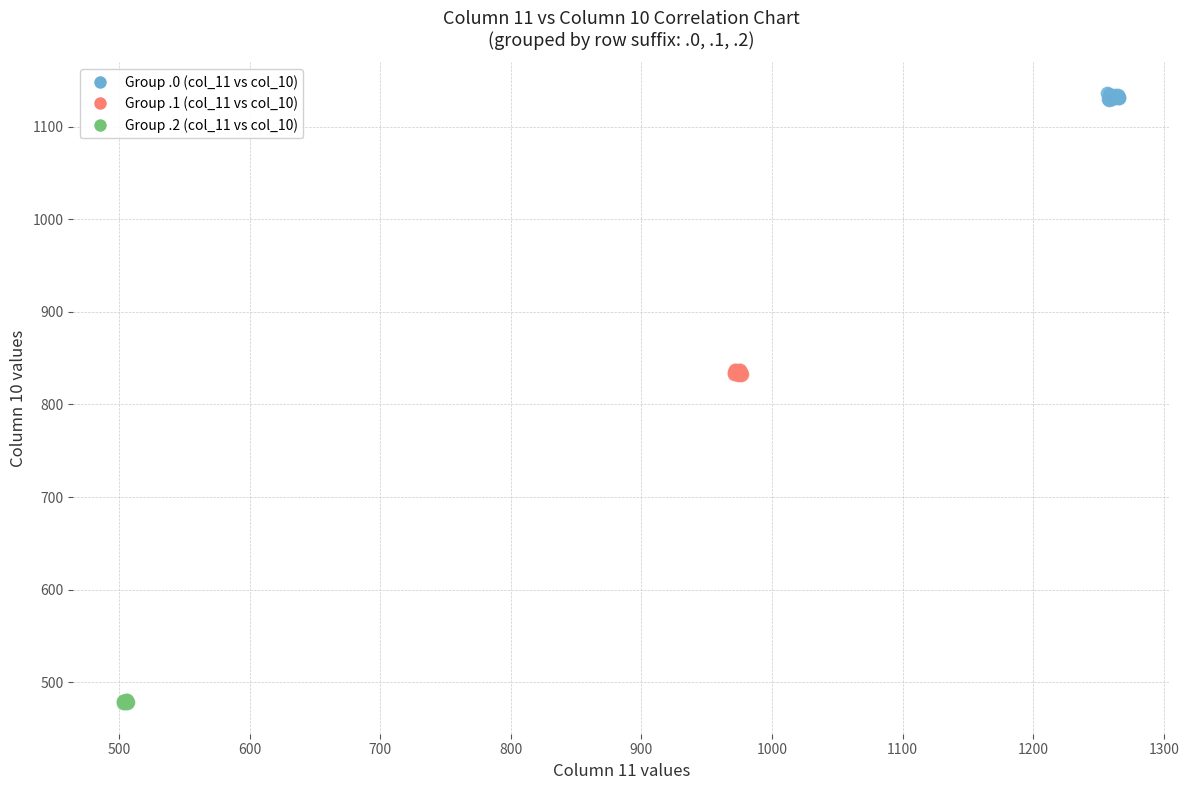

Which series reaches the minimum Y coordinate?

Group .2 (col_11 vs col_10)